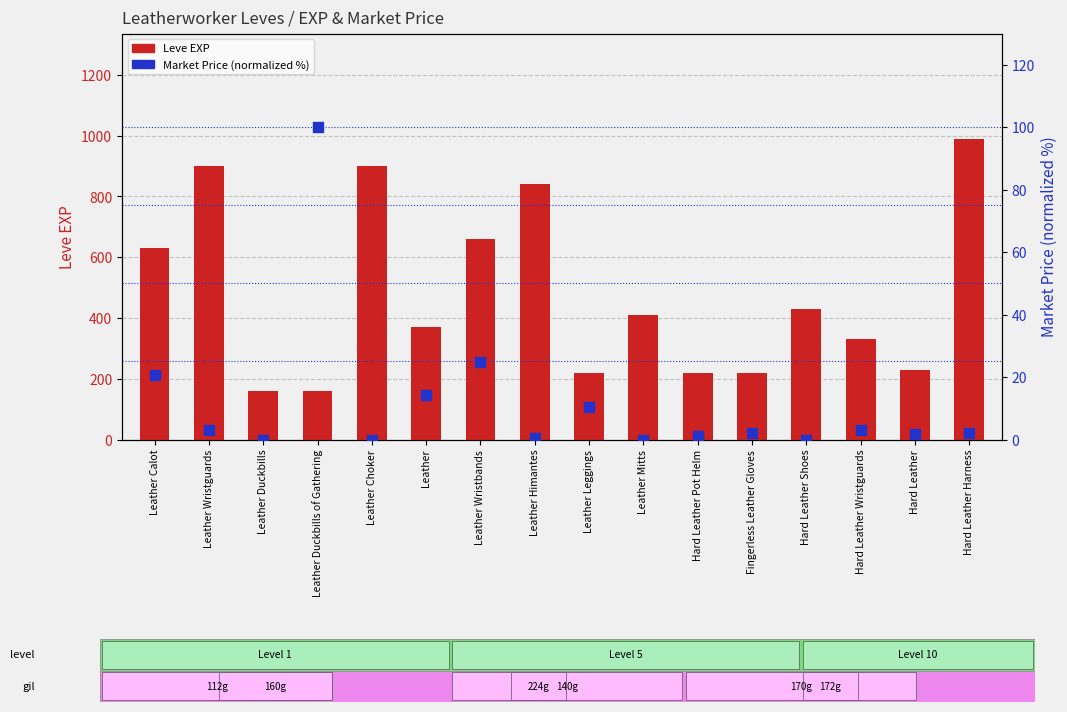

What is the total value across all series at Leather Duckbills?

160.0